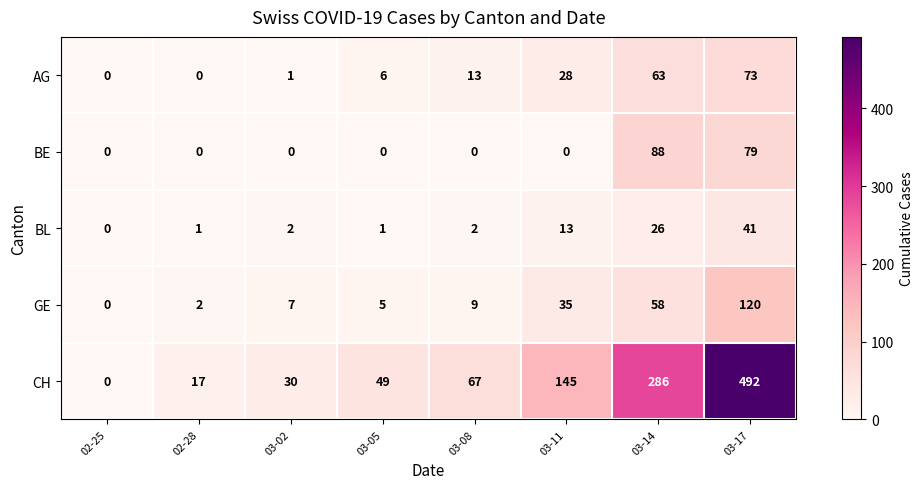

At which category is the sum across all series the highest?

03-17